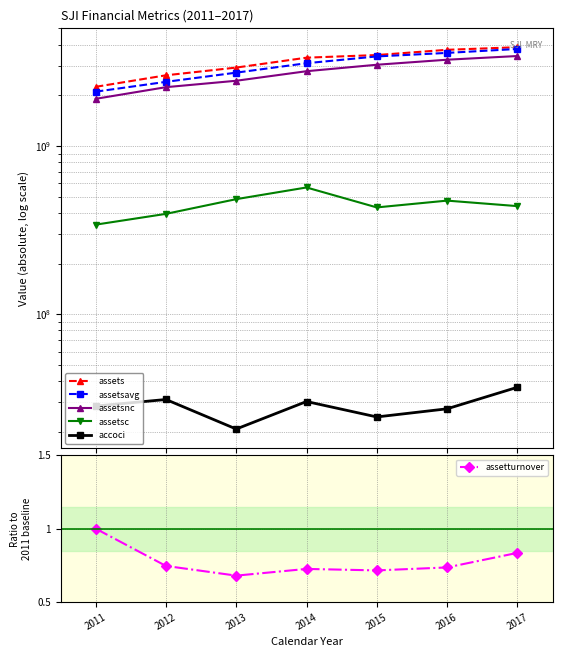

True or false: assetturnover and assetsc cross at least once.

False